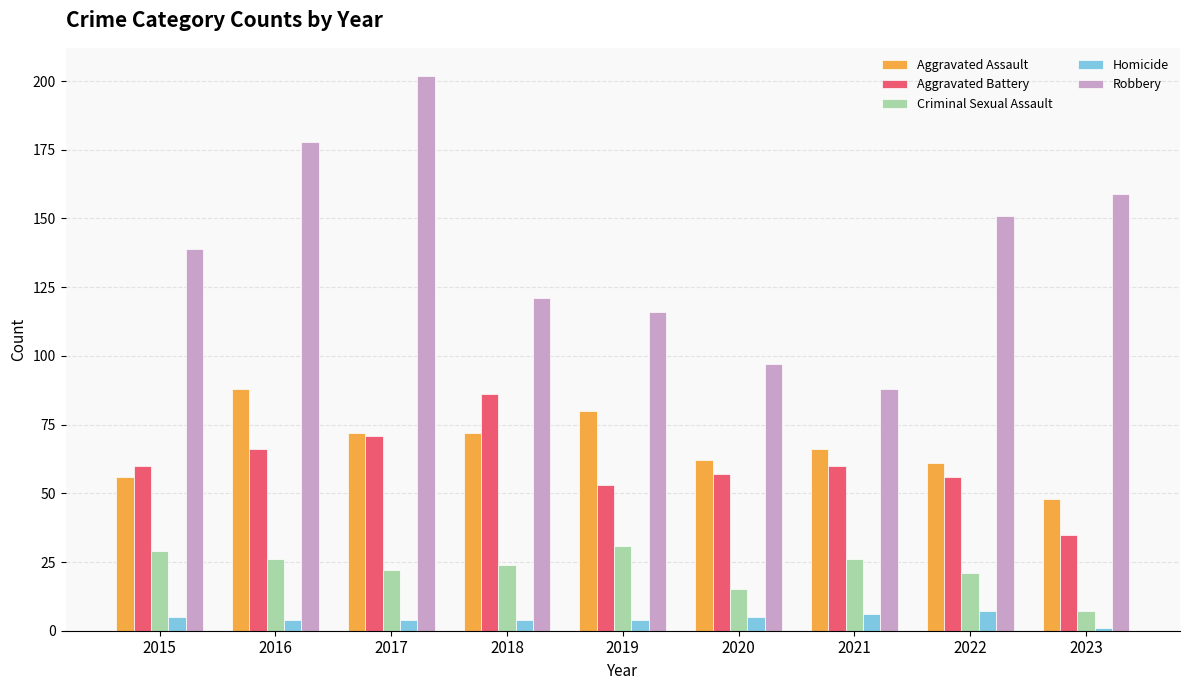

What is the minimum value shown in the chart?

1